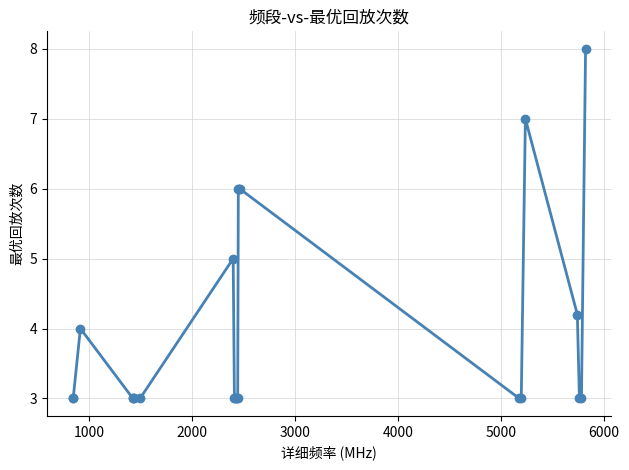

Does the chart display data point markers on the line(s)?

Yes